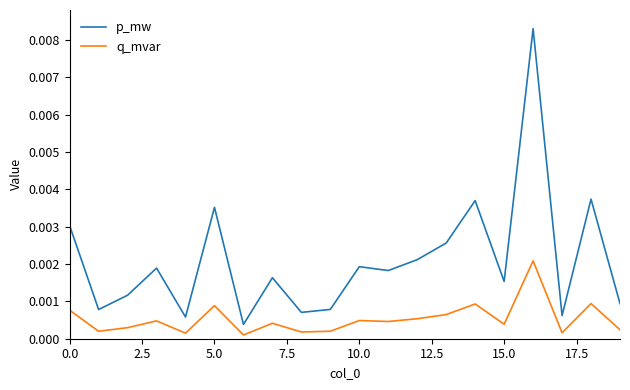

True or false: q_mvar and p_mw intersect in this chart.

False